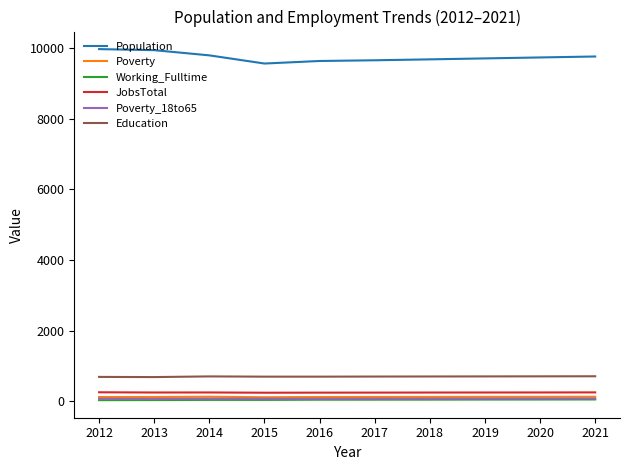

What is the sum of the Education values at 2020 and 2017?

1414